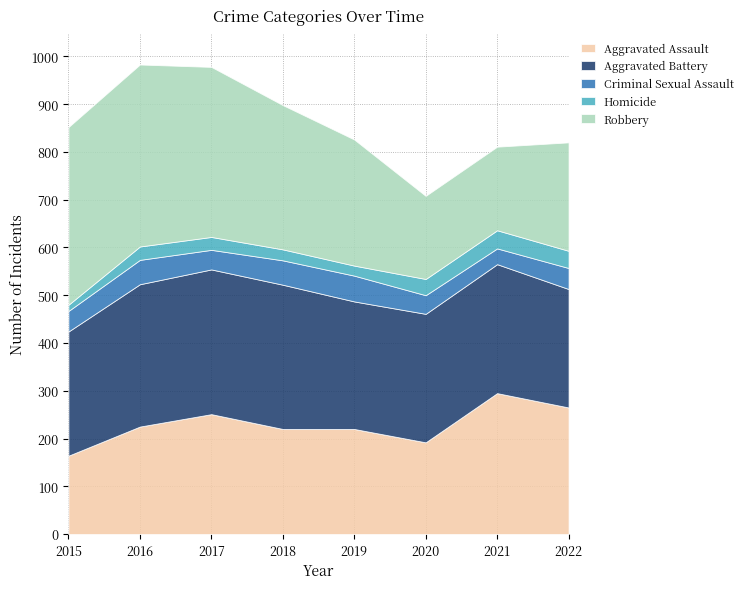

How many lines are shown in the chart?

5